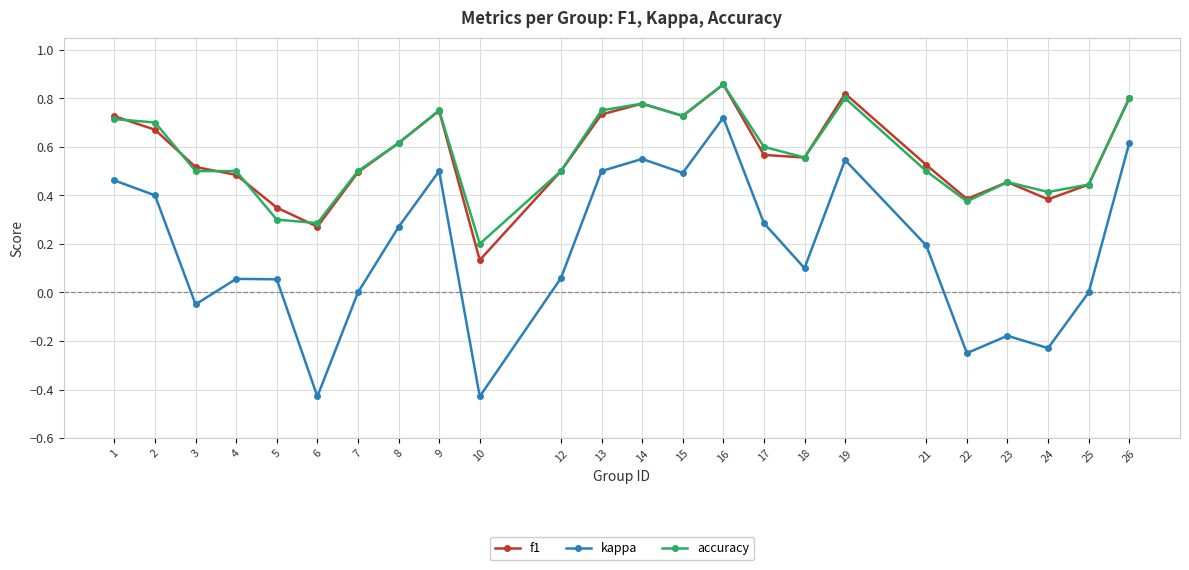

What are all the series names shown in the legend?

f1, kappa, accuracy